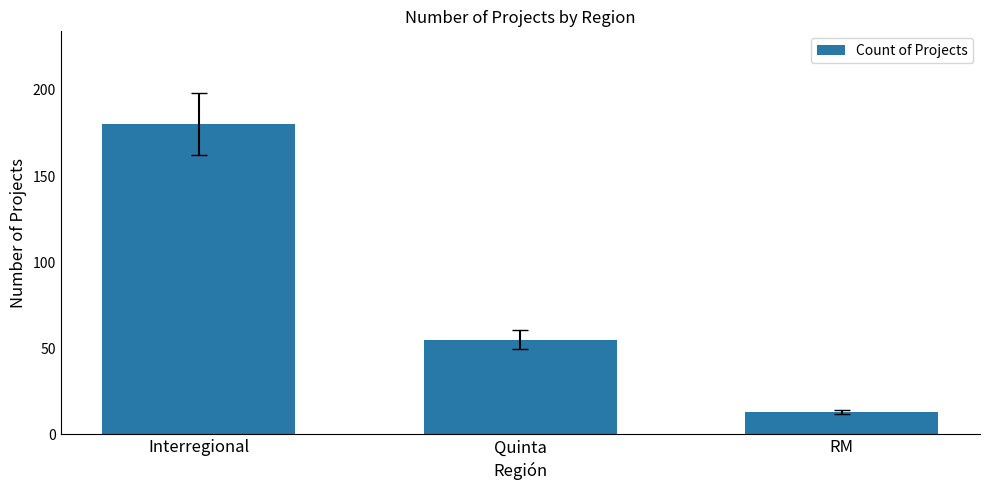

Are the bars grouped side by side (vs. stacked)?

No